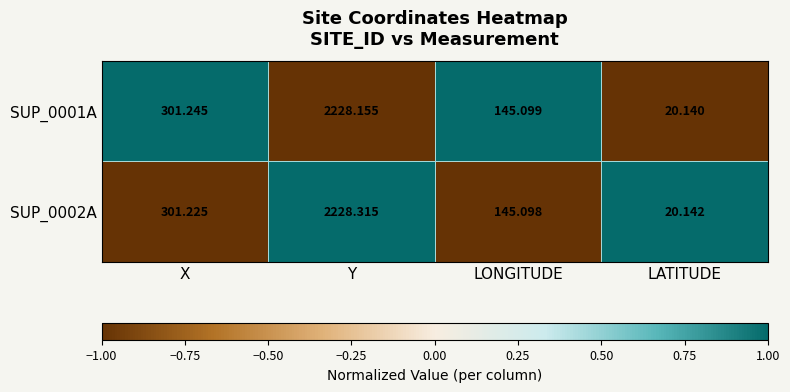

Which category has the highest value across all series?

Y